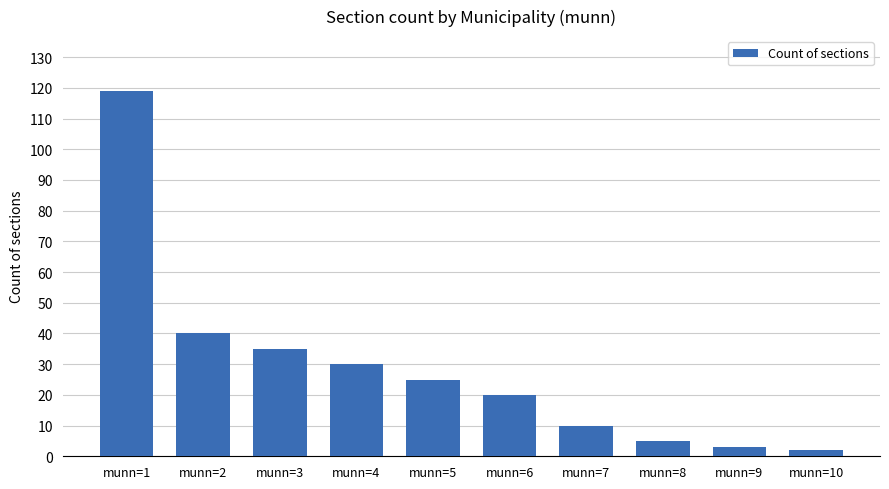

What is the minimum value shown in the chart?

2